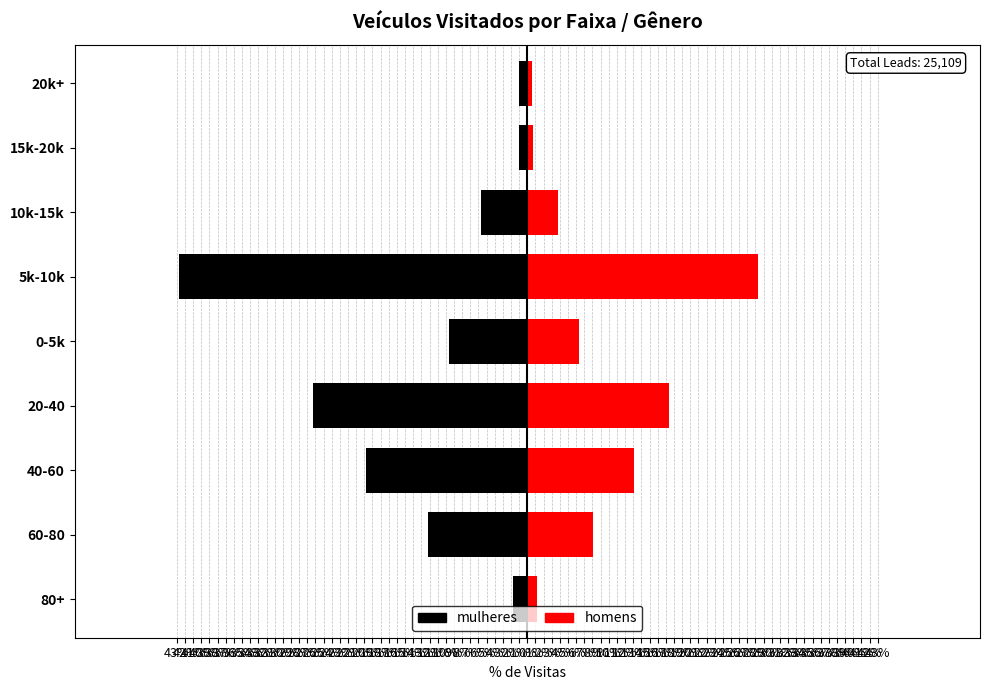

What is the maximum value shown in the chart?

28.3